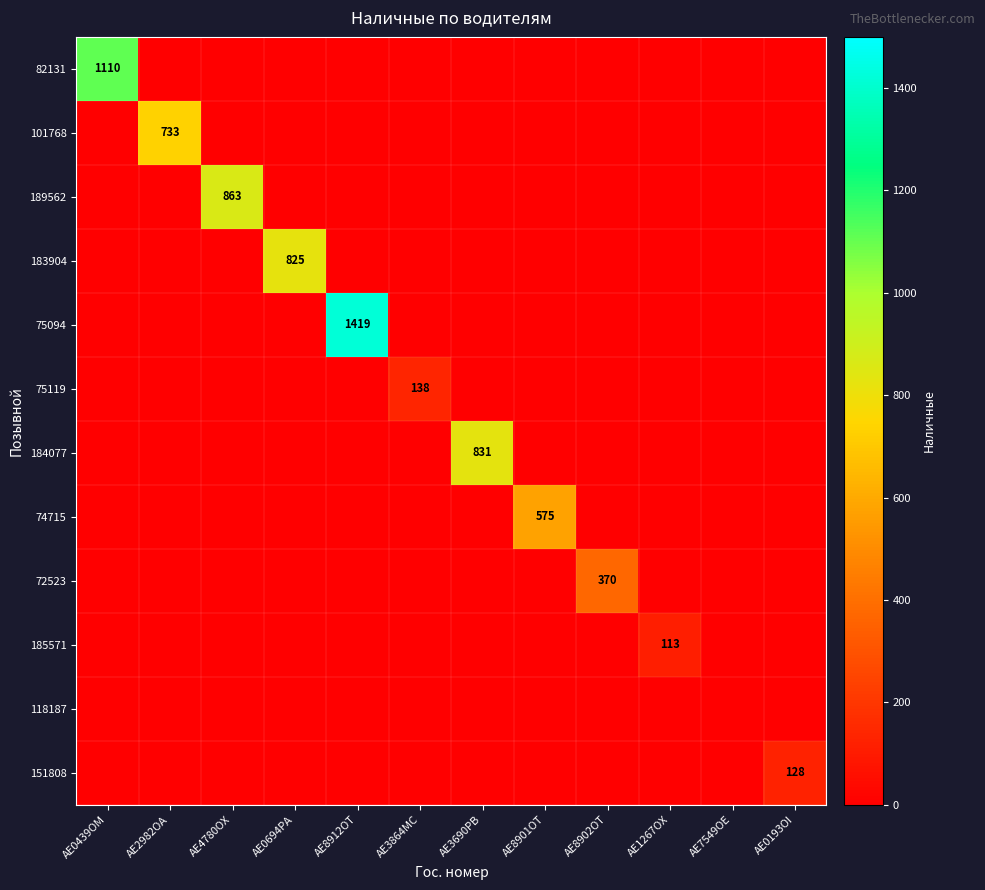

List the labels in order of 101768 value, smallest first.

AE0439OM, AE4780OX, AE0694PA, AE8912OT, AE3864MC, AE3690PB, AE8901OT, AE8902OT, AE1267OX, AE7549OE, AE0193OI, AE2982OA